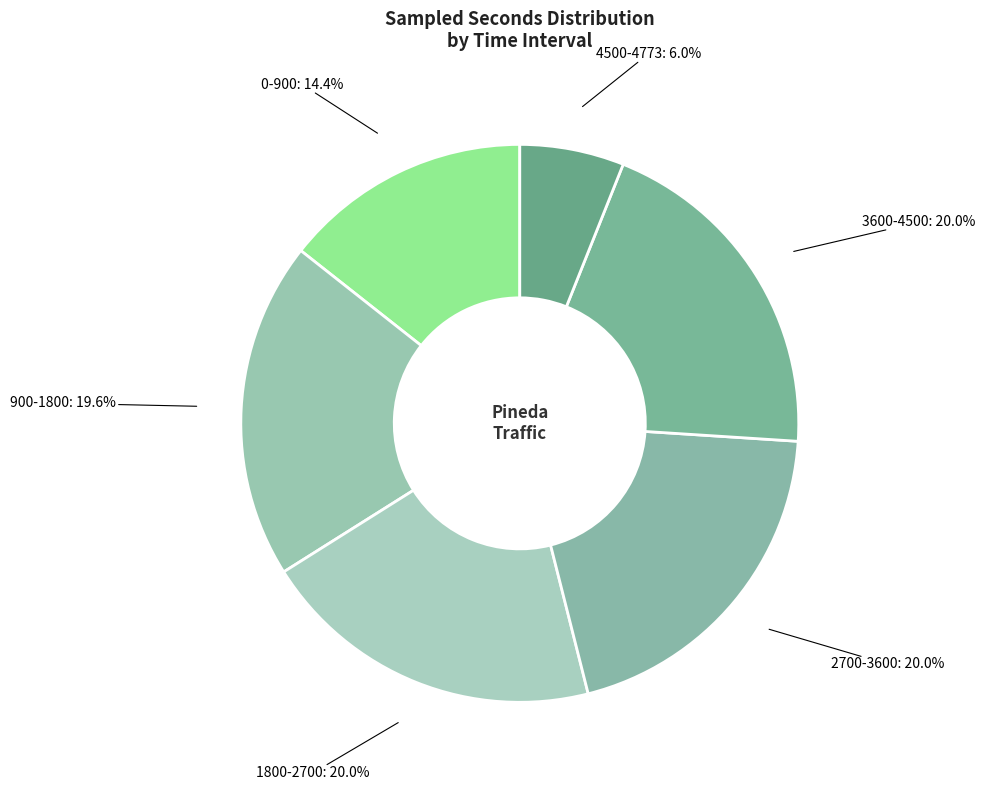

Count the number of slices in the pie.

6